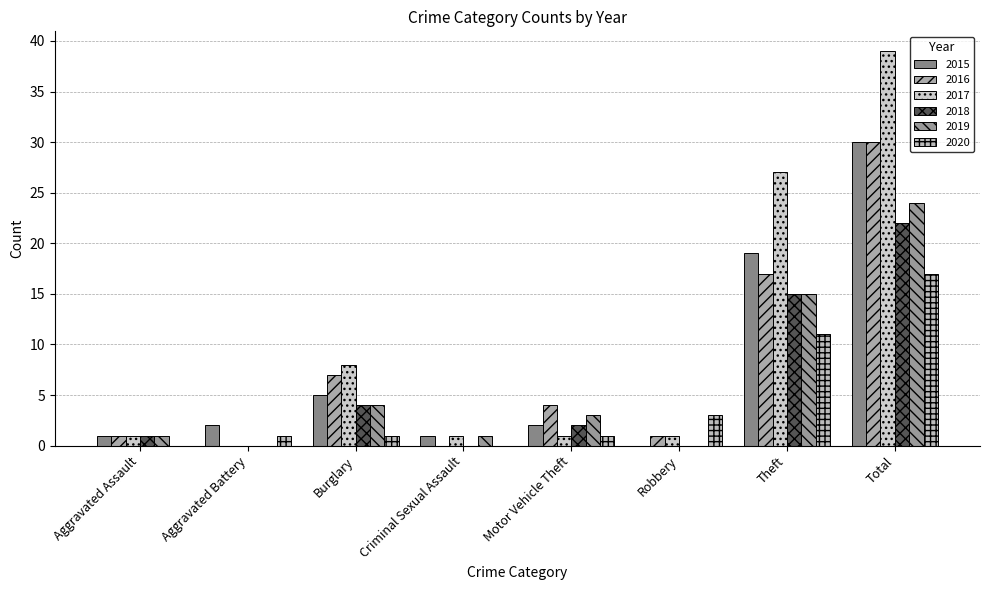

What is the average value of the 2019 series?

6